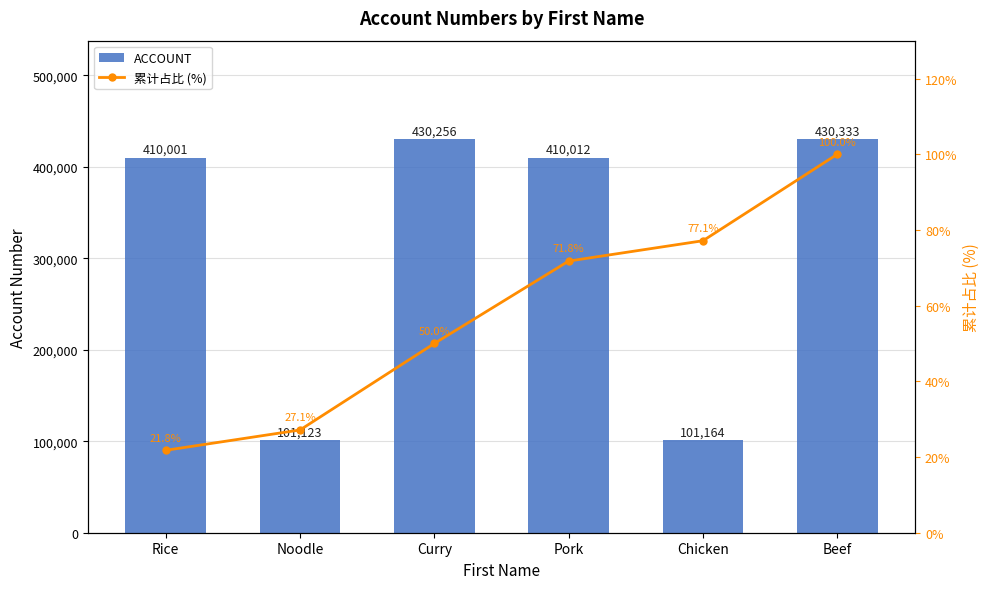

Where is 累计占比 (%) nearest to the value 60?

Curry